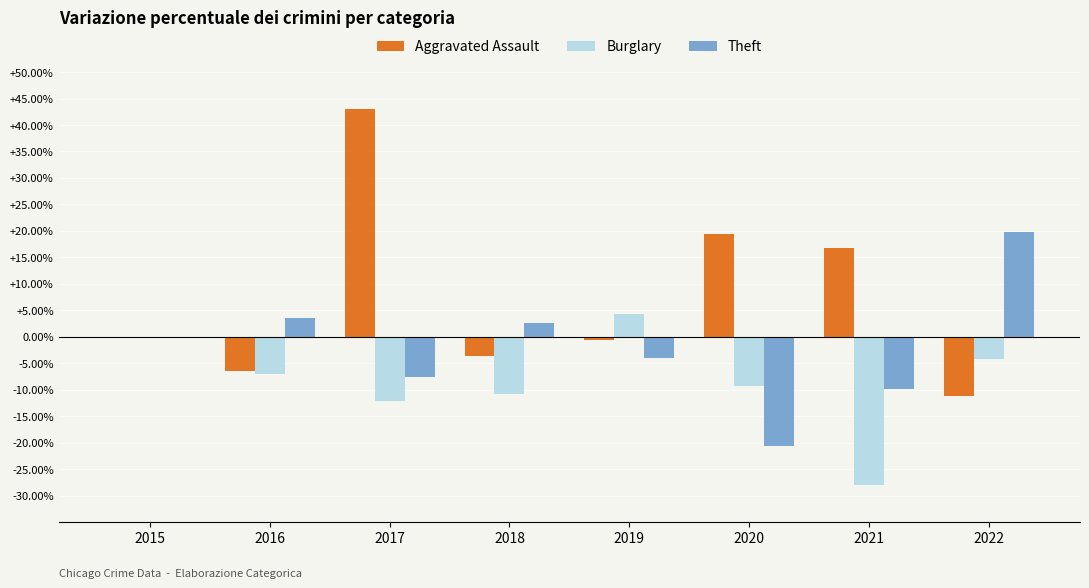

Where is Aggravated Assault nearest to the value 15?

2021